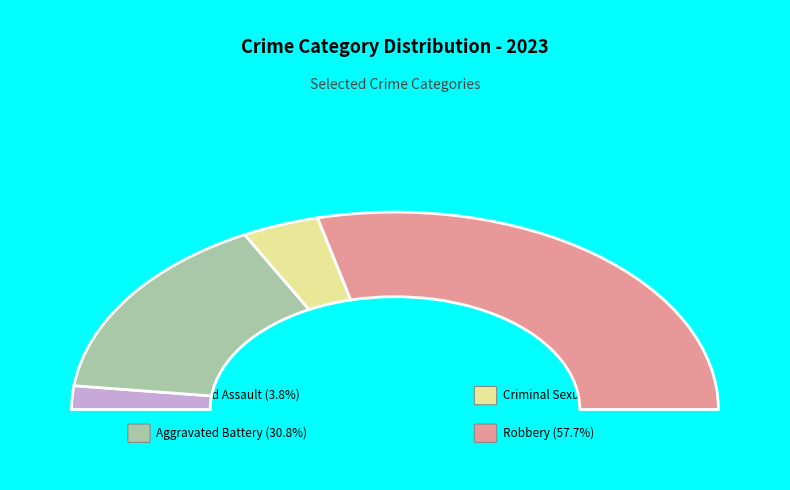

Is it true that Robbery is 58% of the pie?

True